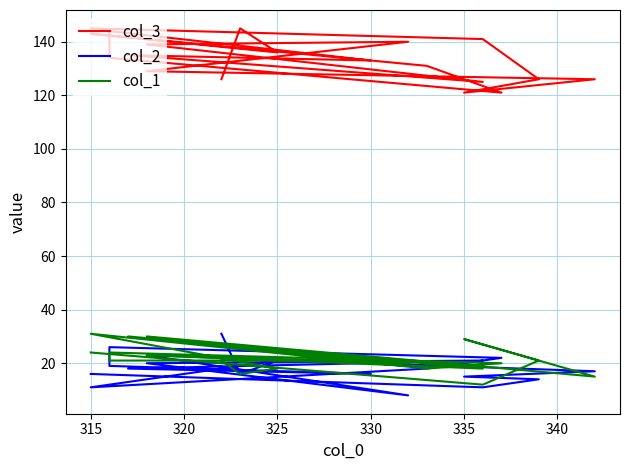

What value does the col_1 series have at 340, to the nearest 10?

20